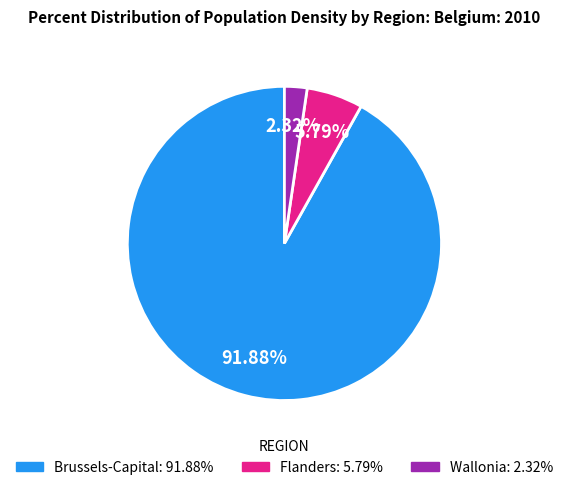

Combined, do Flanders and Wallonia account for over 50%?

No